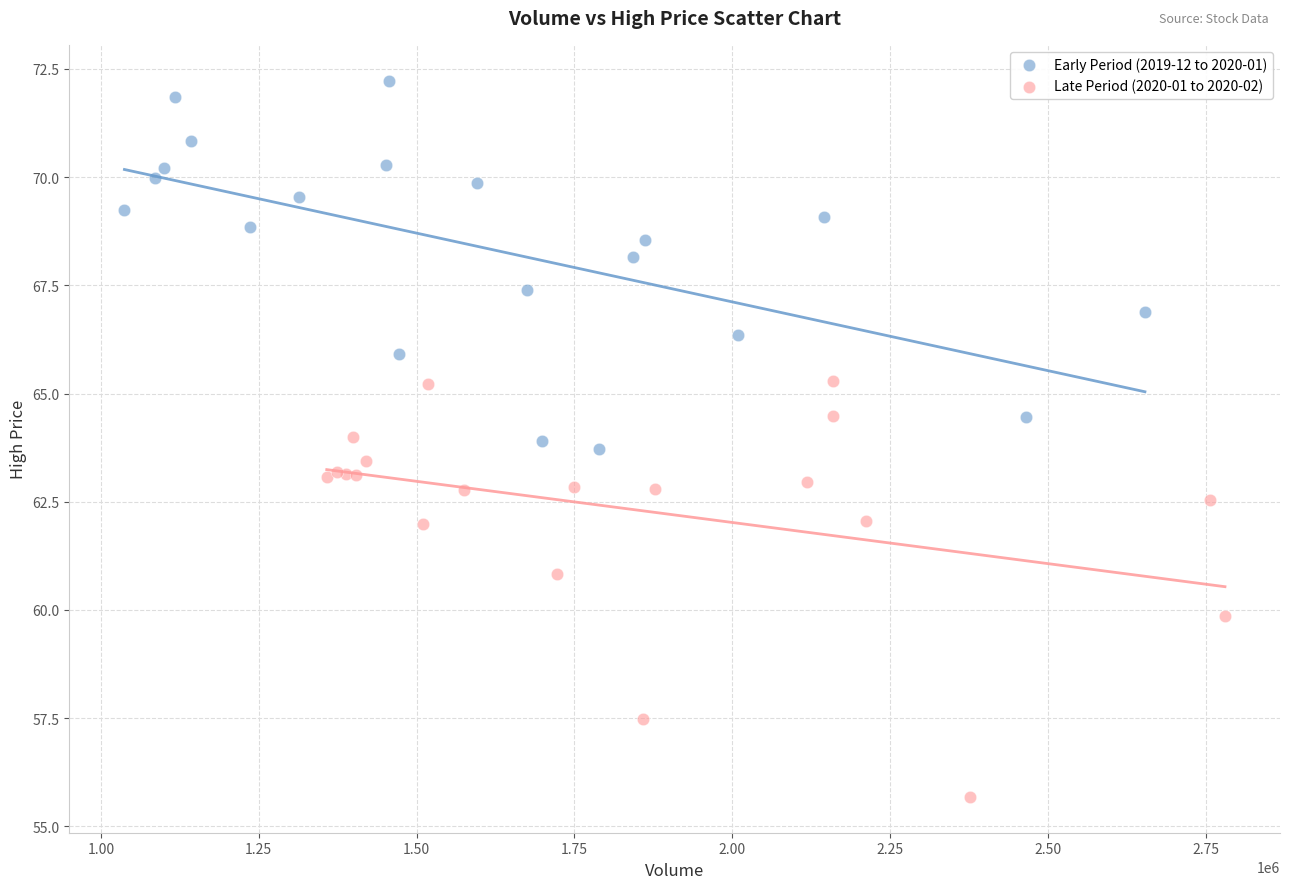

What are all the series names shown in the legend?

Early Period (2019-12 to 2020-01), Late Period (2020-01 to 2020-02)